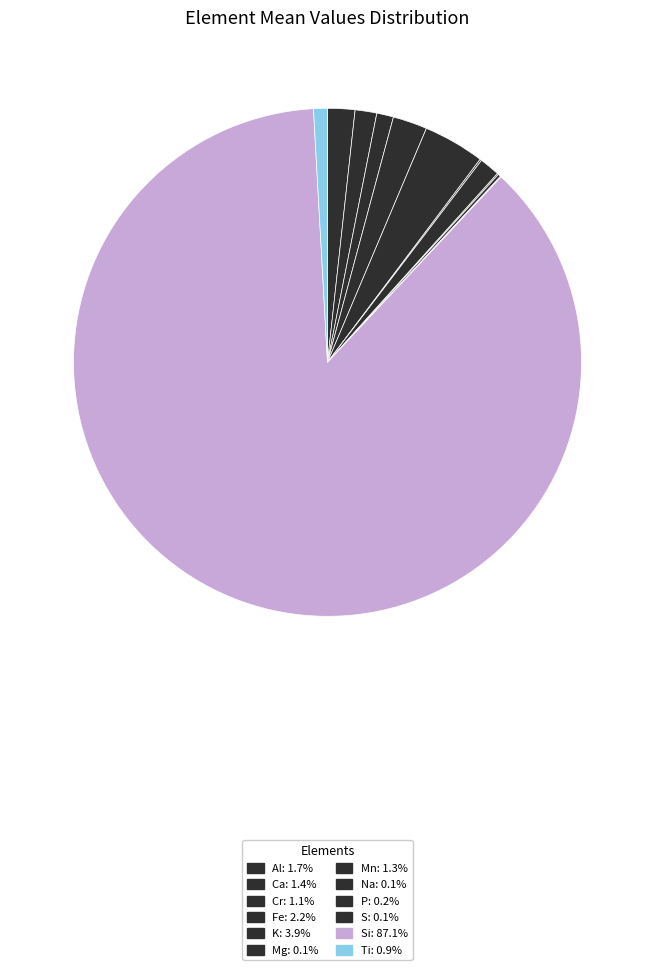

Rank the categories by value from lowest to highest.

S, Na, Mg, P, Ti, Cr, Mn, Ca, Al, Fe, K, Si